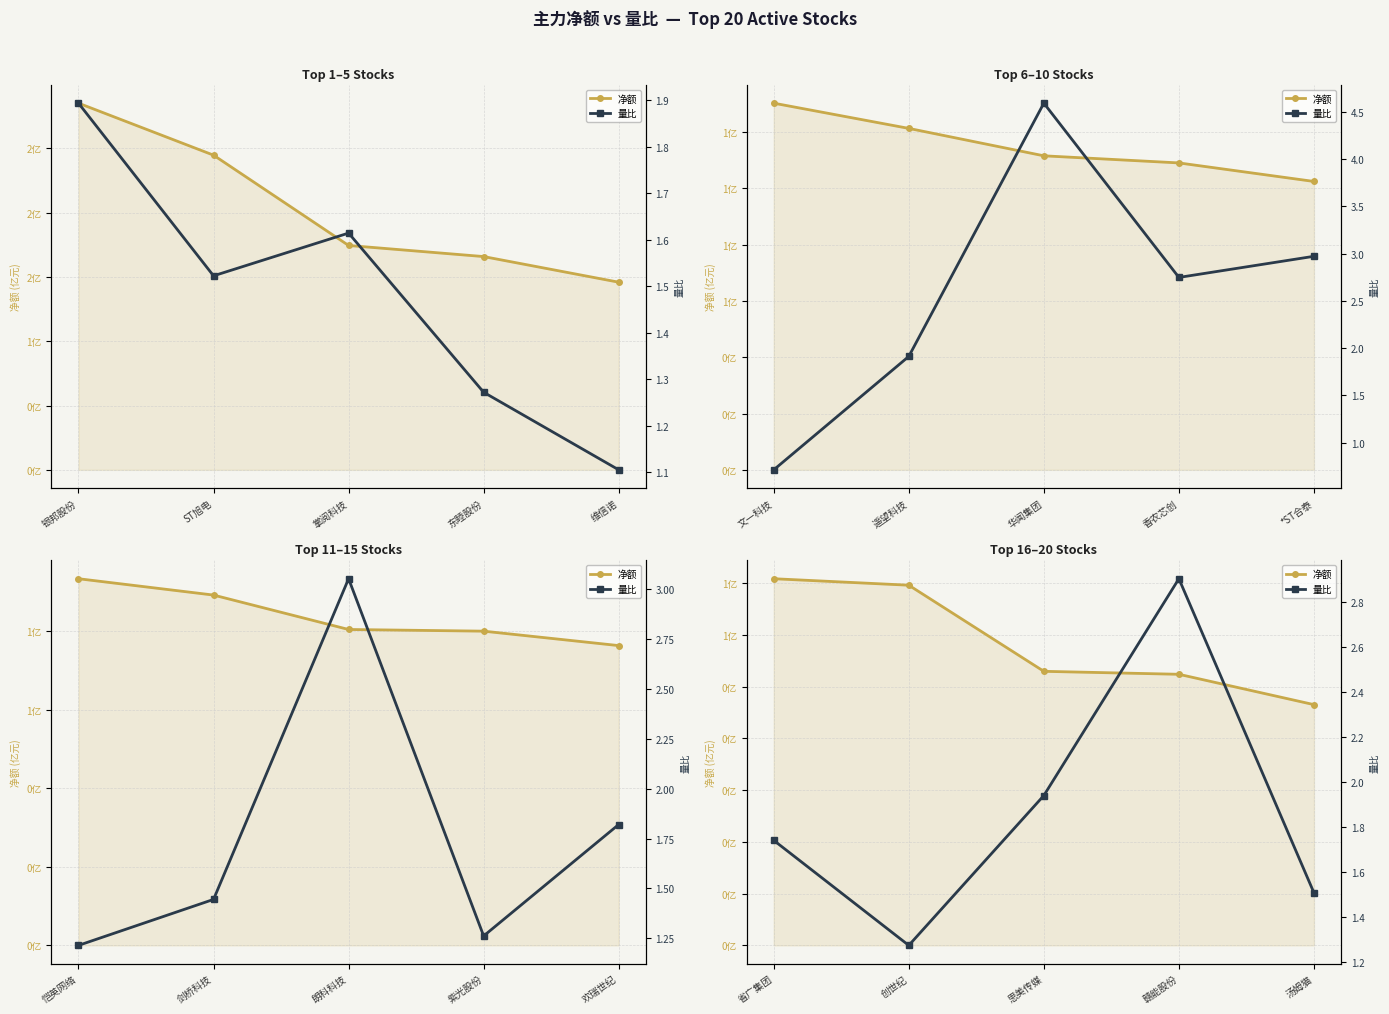

True or false: 量比 and 净额 intersect in this chart.

False